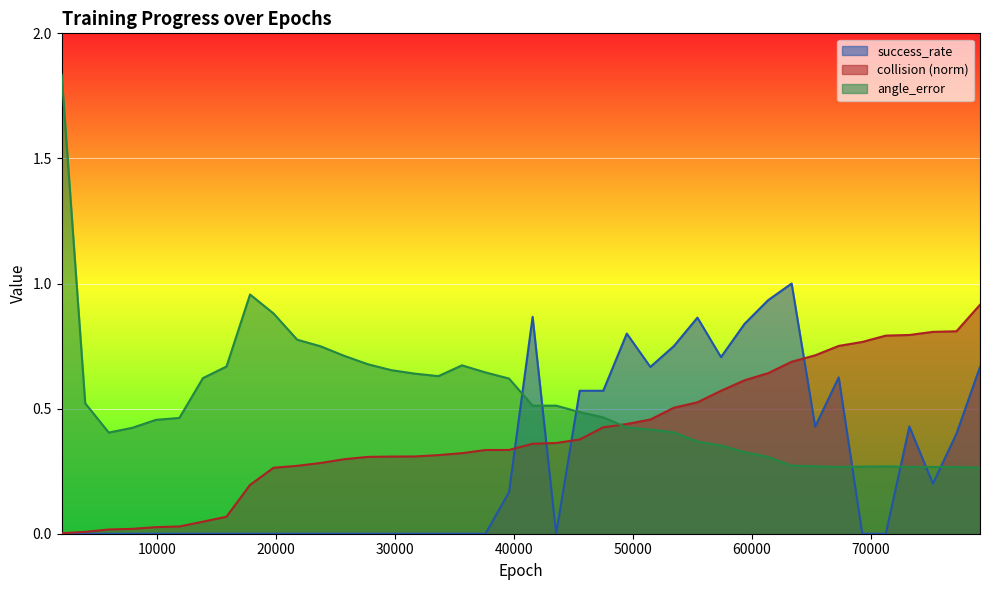

At 9900, list the series in order from largest to smallest.

angle_error, collision_norm, success_rate